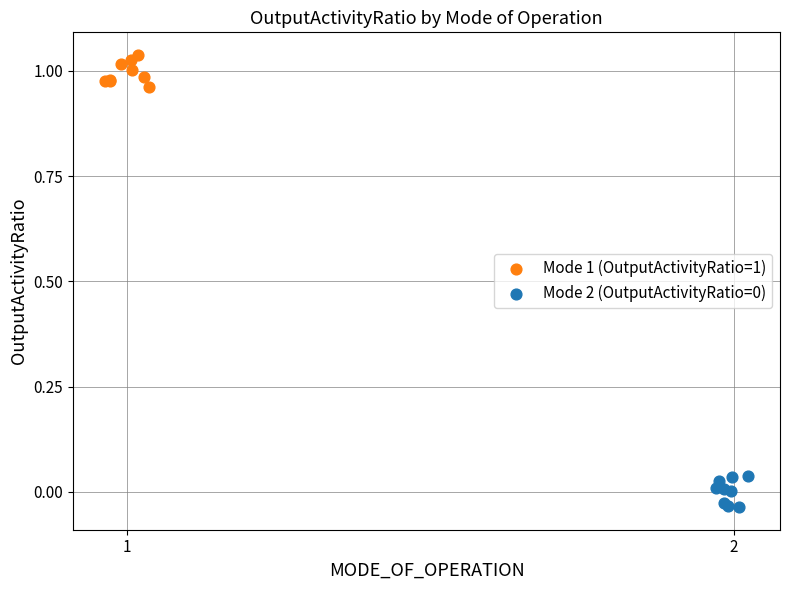

Which series contains the highest Y value?

Mode 1 (OutputActivityRatio=1)